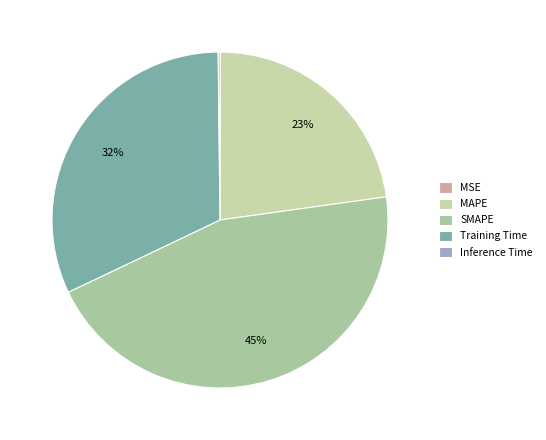

What portion of the pie excludes MAPE?

77.2%